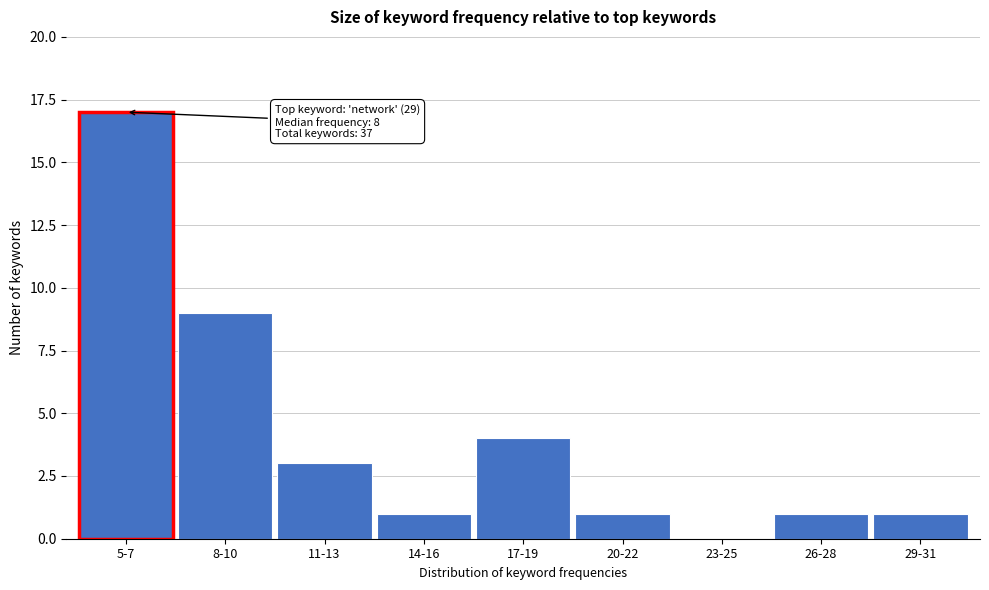

Reading left to right, list all the values displayed in this chart.

5-7=17	8-10=9	11-13=3	14-16=1	17-19=4	20-22=1	23-25=0	26-28=1	29-31=1